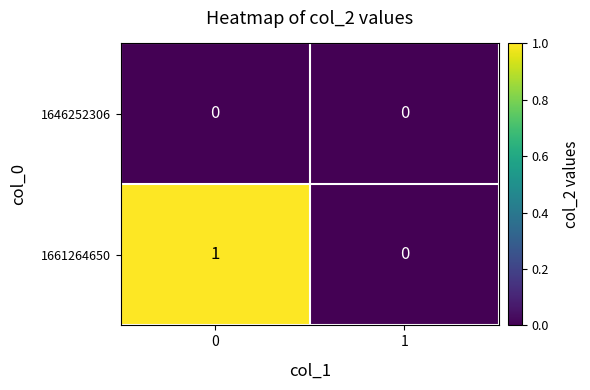

Which series has the largest range (max minus min)?

1661264650